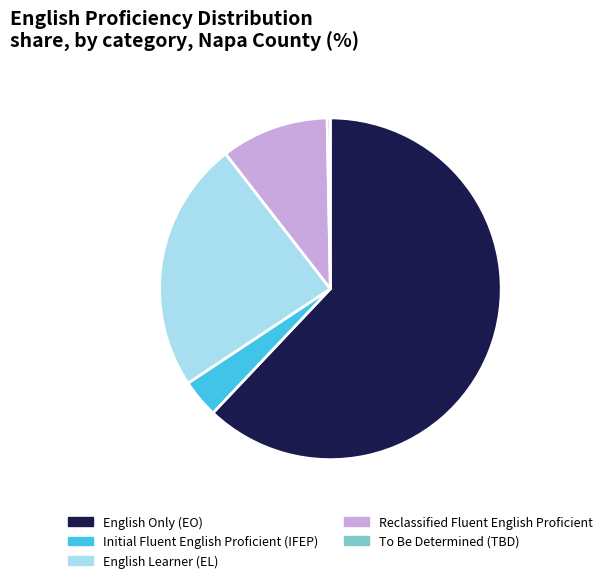

How many slices are in this pie chart?

5